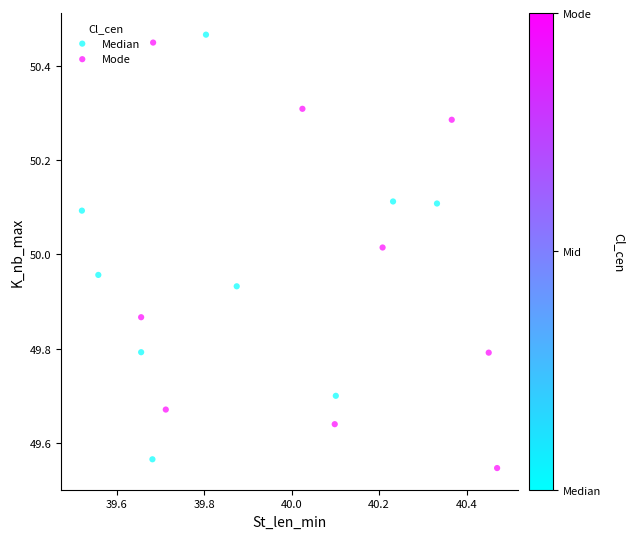

Which series contains the lowest Y value?

Mode